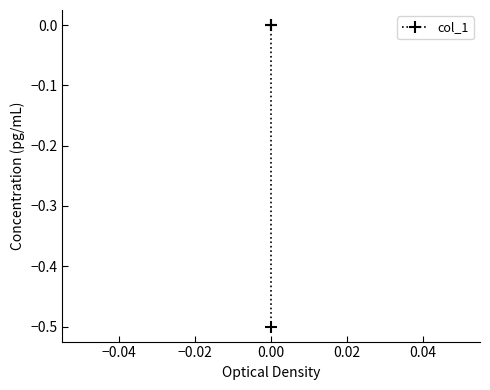

The value at 0.00 is 0.2. True or false?

False